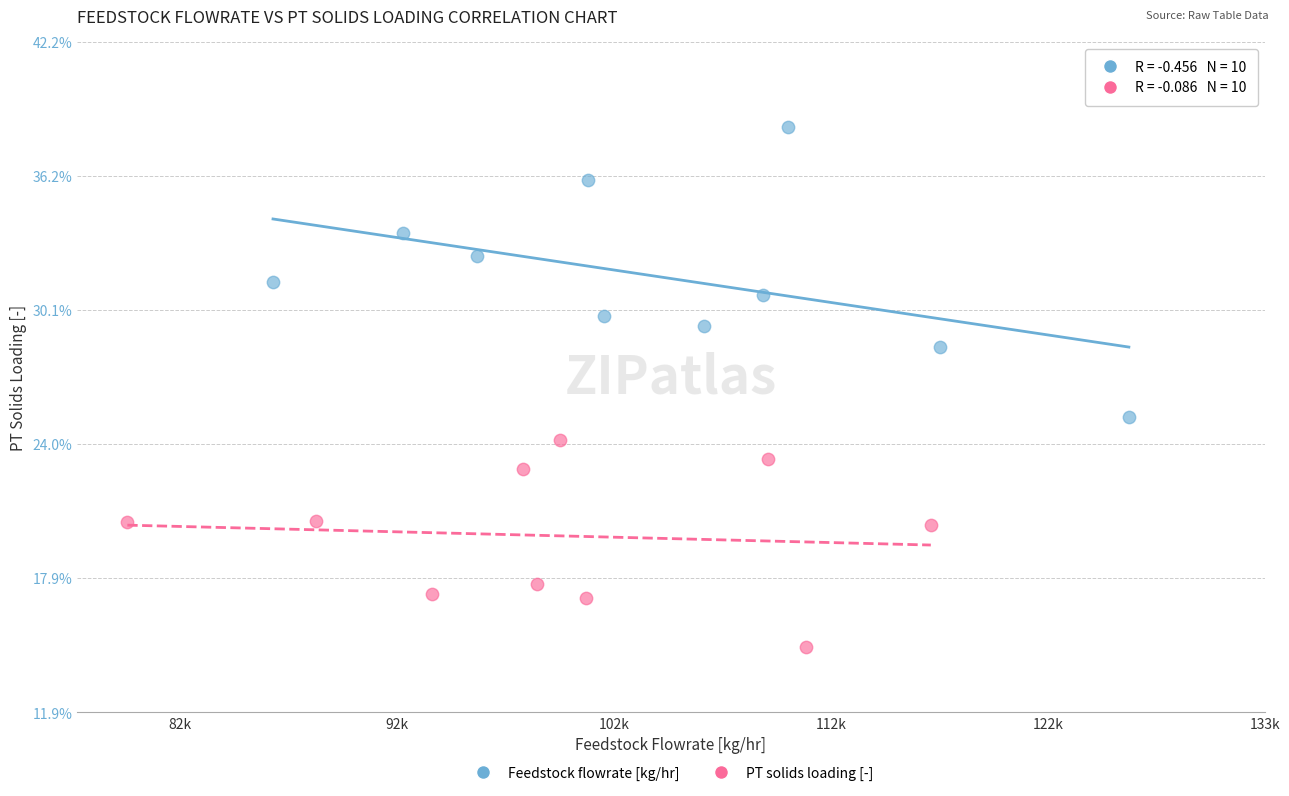

Which series contains the lowest Y value?

PT solids loading [-]